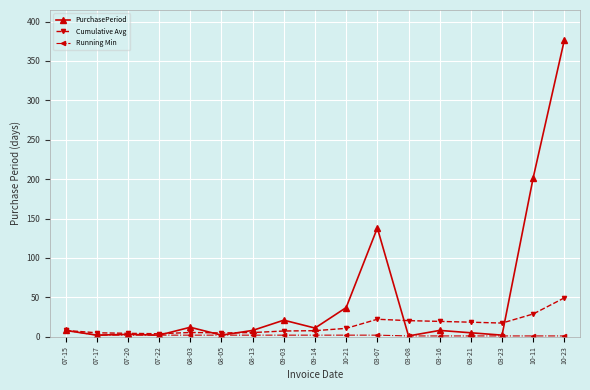

What is the label of the 16th point from the left?

10-11